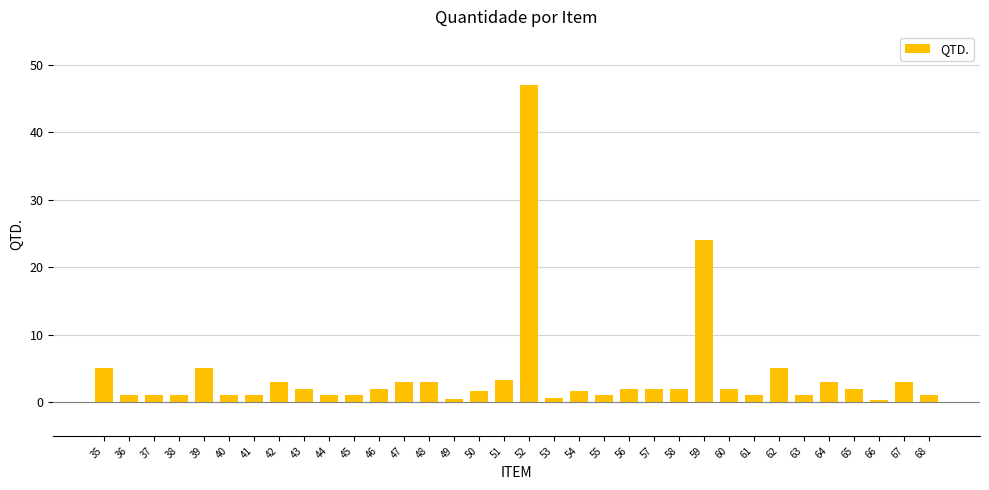

The value at 43 is 2.0. True or false?

True